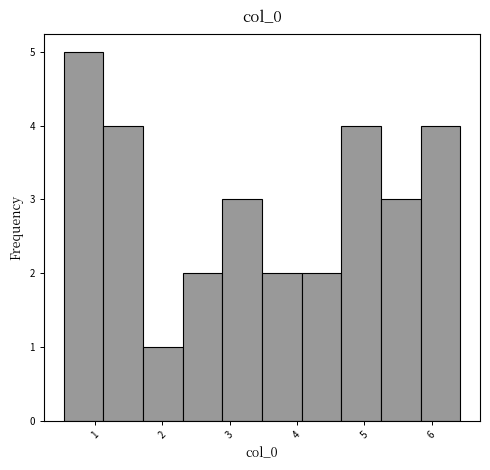

Which range on the x-axis has the tallest bar?

0.5 to 1.1